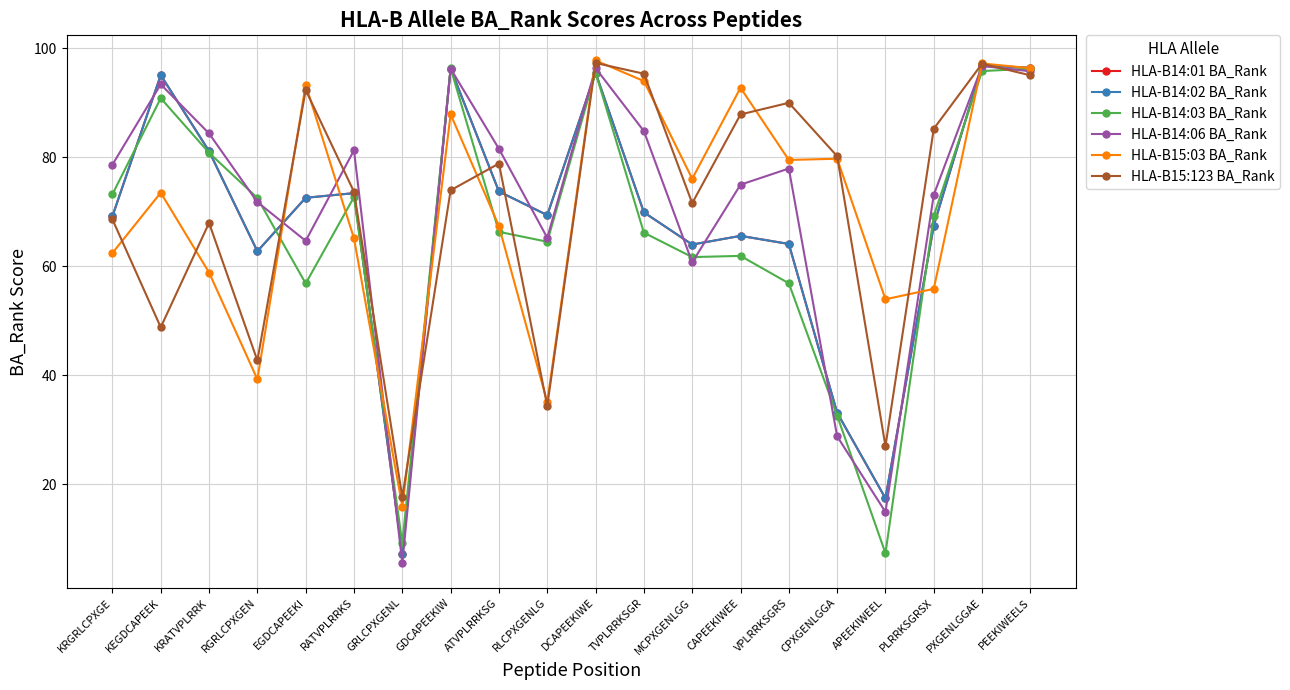

Is it true that HLA-B14:01 BA_Rank equals 17.4 at APEEKIWEEL?

True